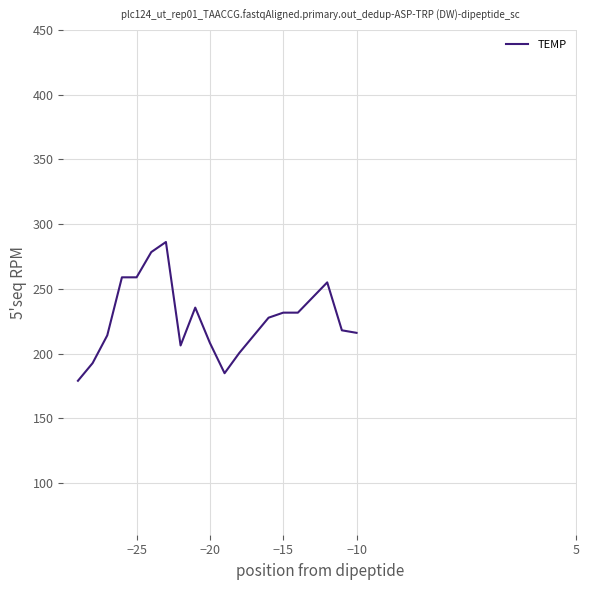

What is the greatest value displayed?

286.2